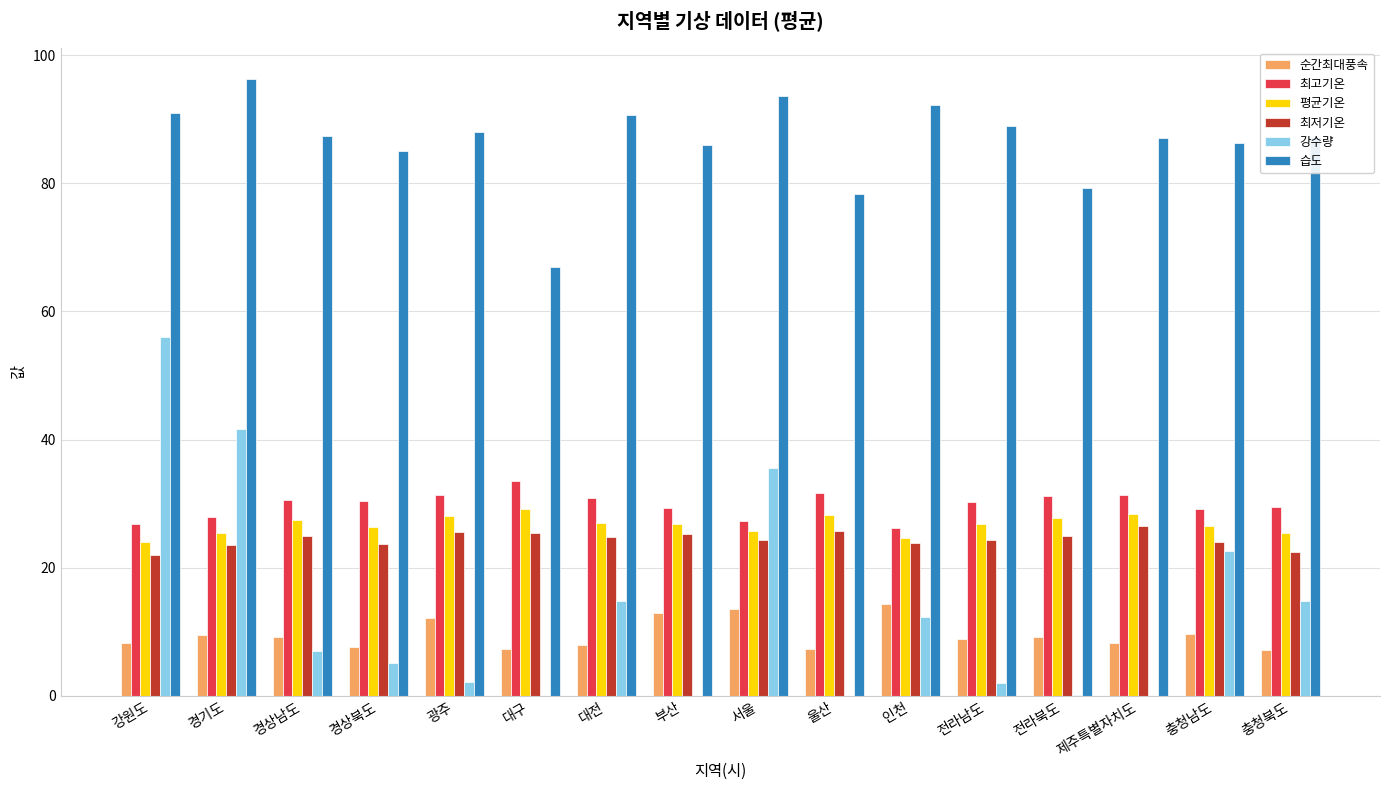

What is the total value across all series at 경기도?

224.3